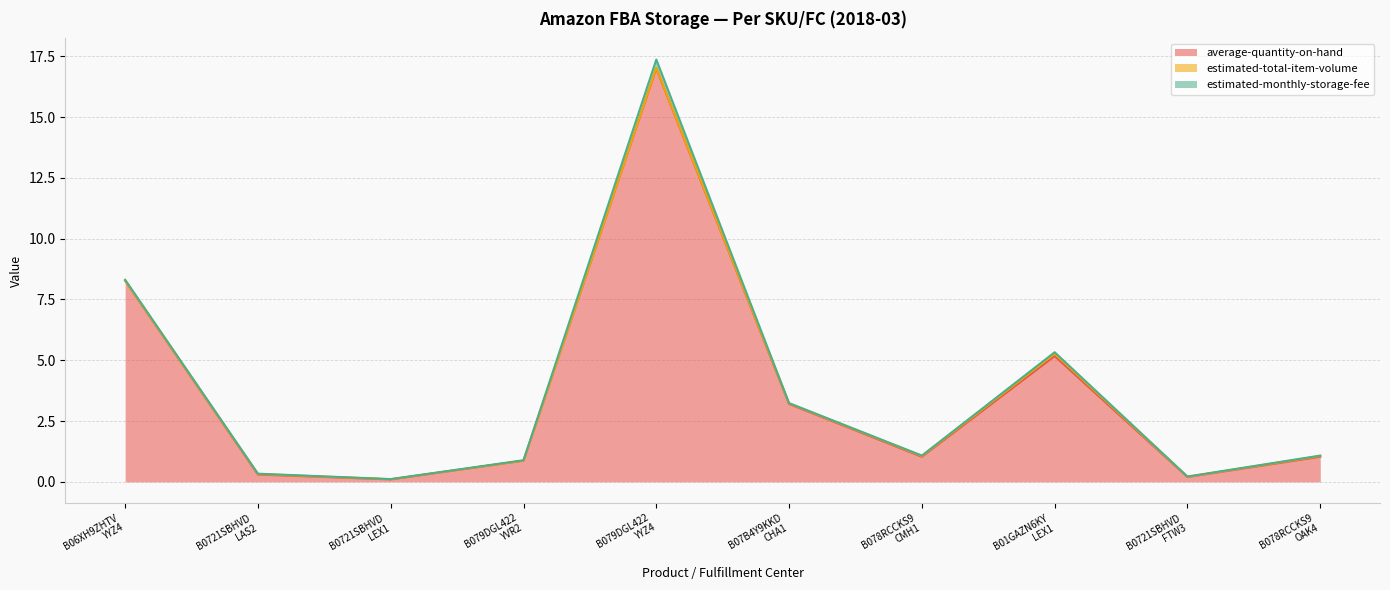

What is the highest value of the average-quantity-on-hand series?

17.0